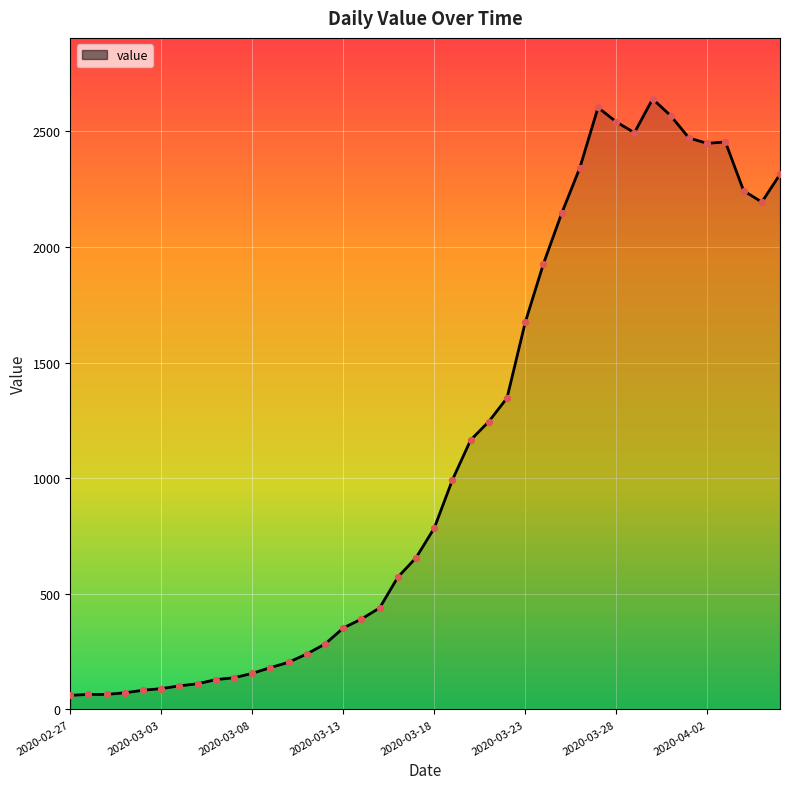

What is the greatest value displayed?

2640